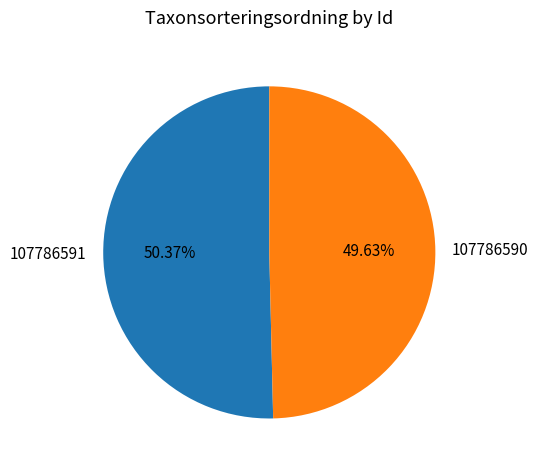

Between 107786590 and 107786591, which is larger?

107786591